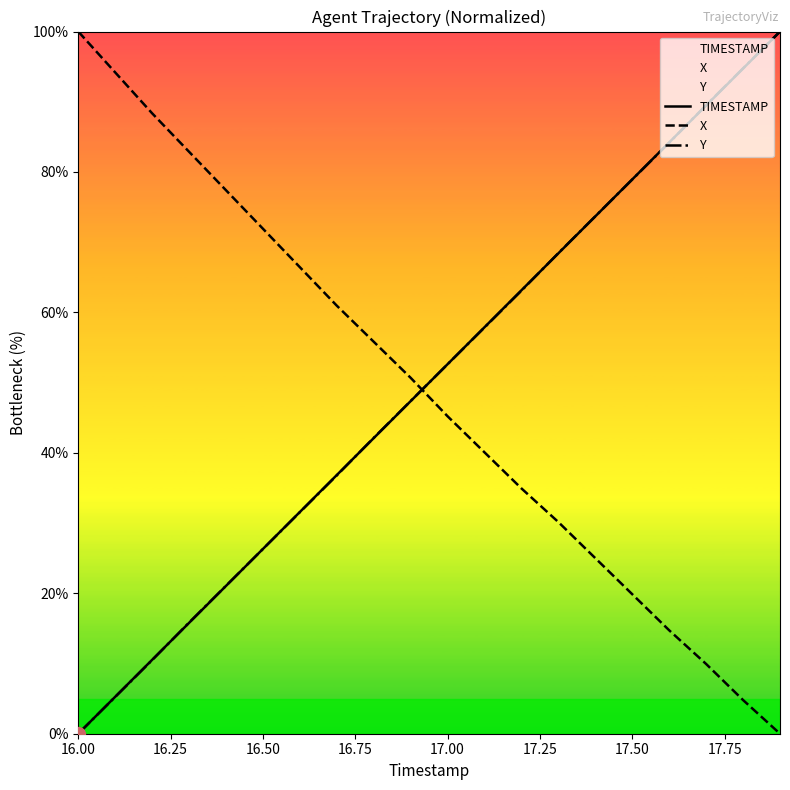

Reading left to right, extract all data points from this chart.

TIMESTAMP: 0.0	5.3	10.5	15.8	21.1	26.3	31.6	36.8	42.1	47.4	52.6	57.9	63.2	68.4	73.7	78.9	84.2	89.5	94.7	100.0
X: 100.0	94.2	88.4	82.9	77.4	71.9	66.4	61.0	55.8	50.7	45.2	40.1	34.9	30.1	25.0	19.9	14.7	9.9	4.8	0.0
Y: 0.0	5.2	10.5	15.8	21.1	26.3	31.6	36.8	42.1	47.4	52.6	57.9	63.1	68.4	73.7	78.9	84.2	89.5	94.8	100.0